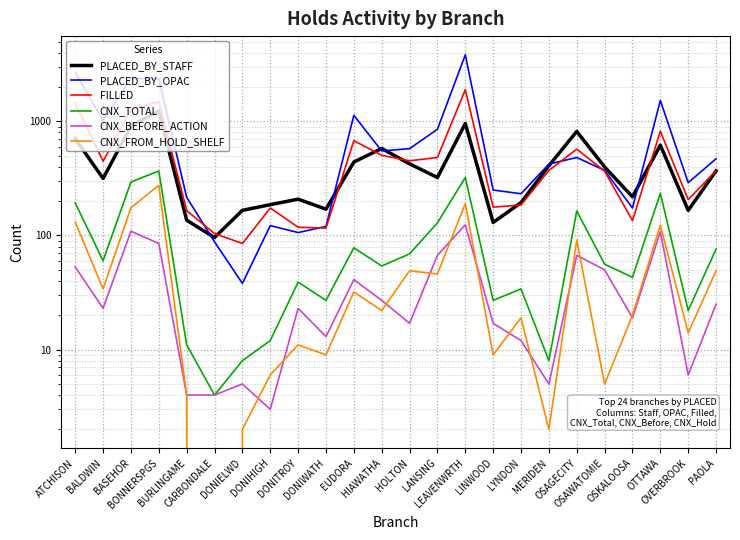

The value of CNX_TOTAL at LEAVENWRTH is 434. True or false?

False